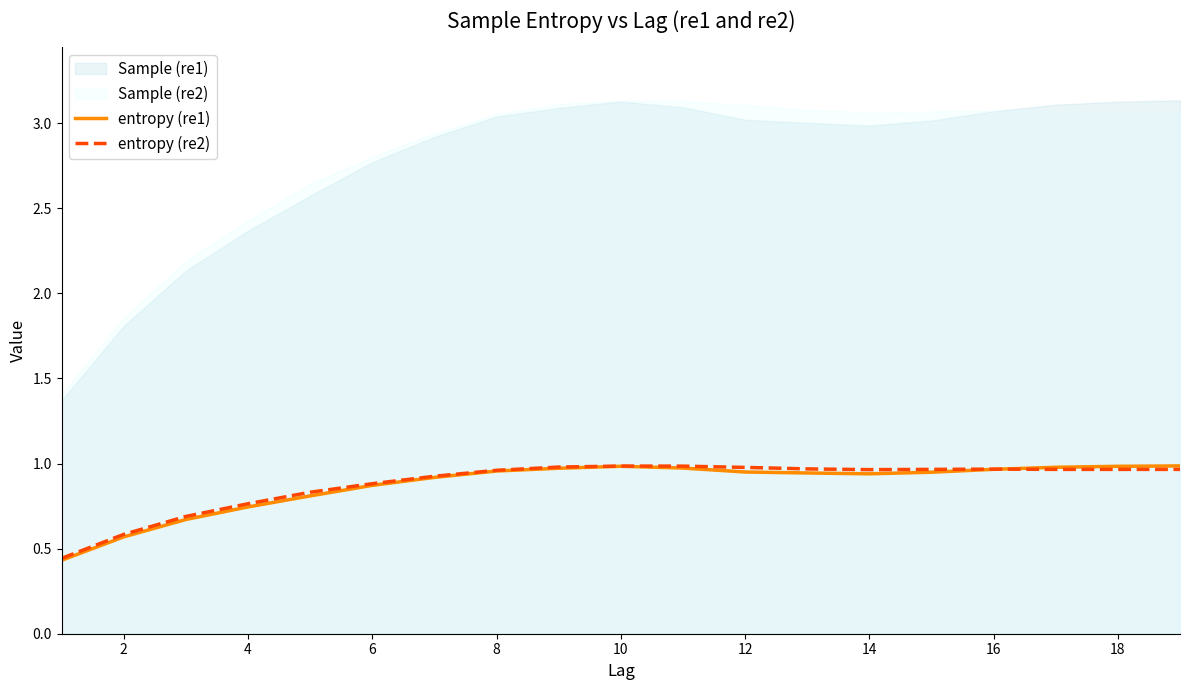

True or false: entropy (re2) has a value of 0.7 at 14.

False